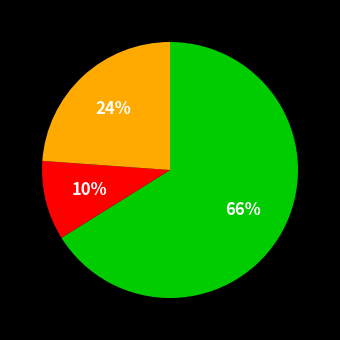

To the nearest percent, what is the average slice percentage?

33%